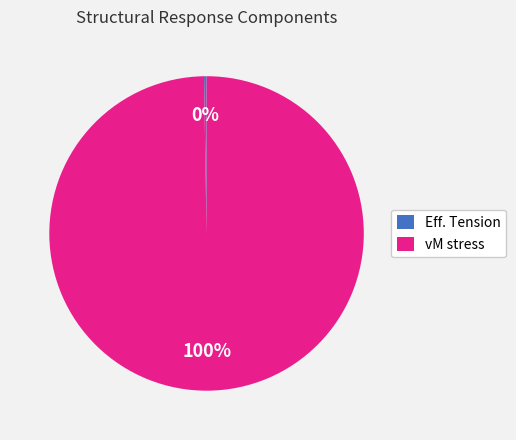

Which category accounts for the majority?

vM stress